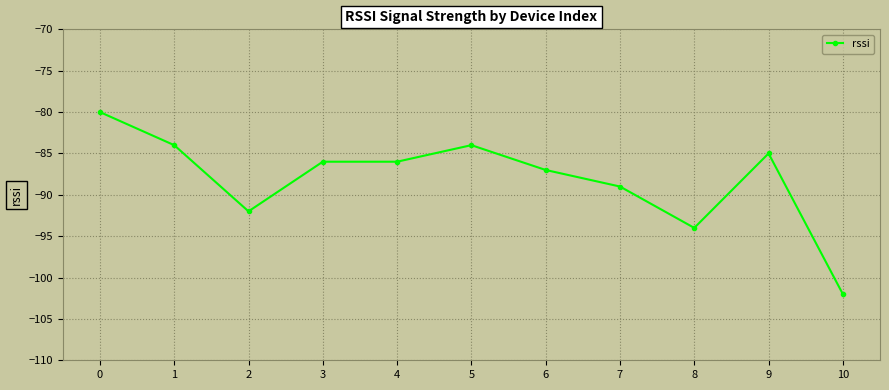

What is the difference between the maximum and minimum values?

22